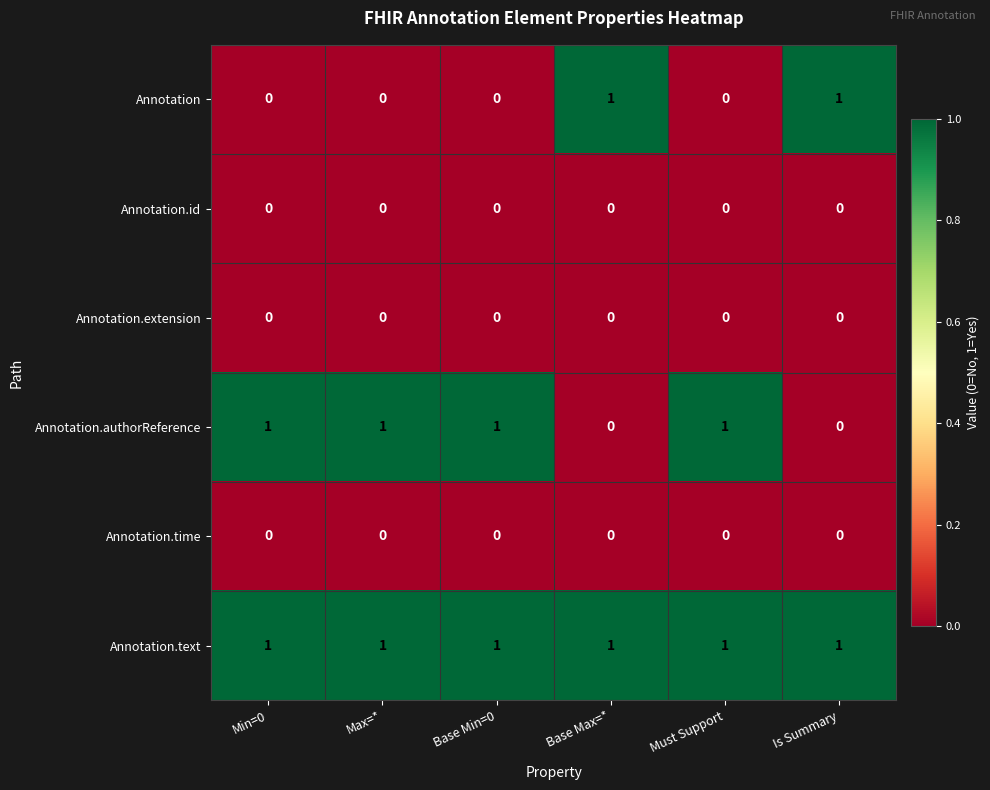

Is the value of Annotation.text at Must Support greater than the value of Annotation.authorReference at Base Max=*?

Yes